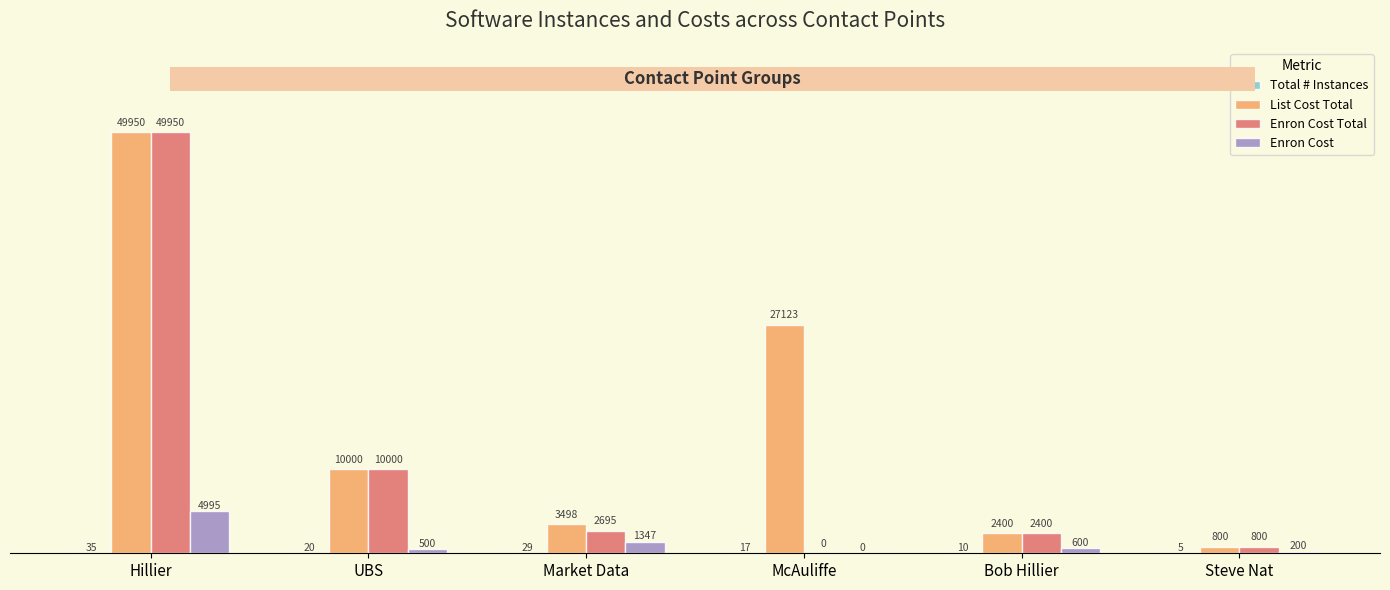

What is the greatest value displayed?

49950